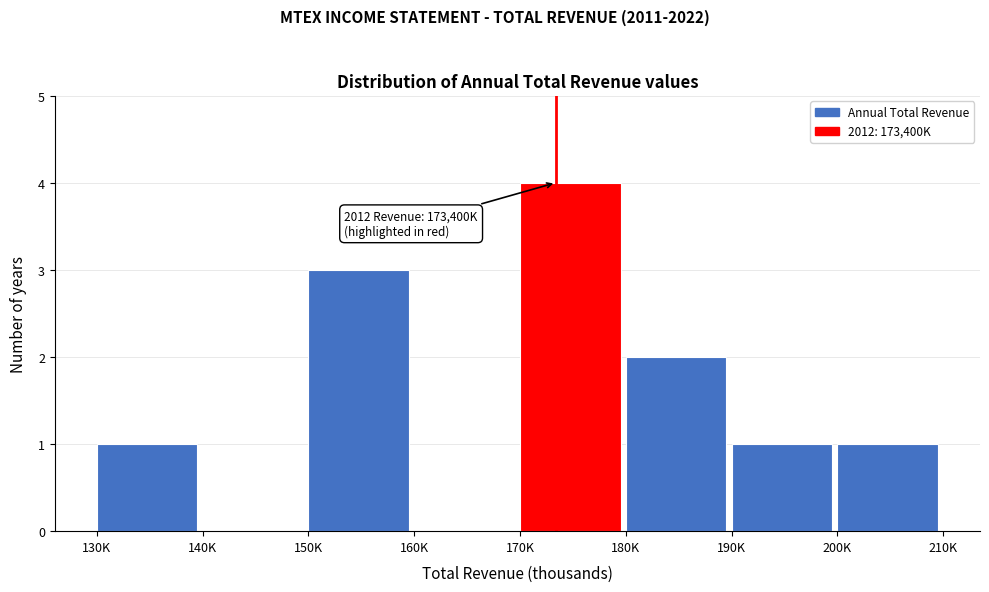

Reading left to right, transcribe all the data shown in this chart.

130K=1	140K=0	150K=3	160K=0	170K=4	180K=2	190K=1	200K=1